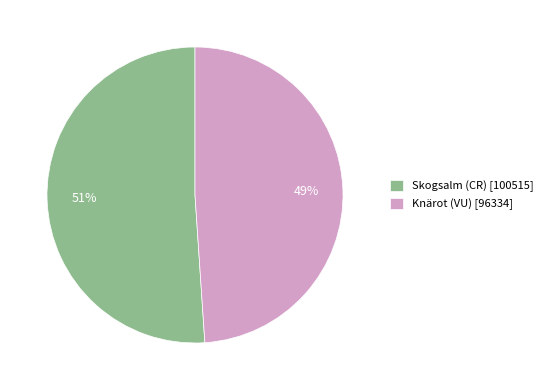

Approximately how many times larger is the value at Knärot (VU) compared to Skogsalm (CR)?

1.0